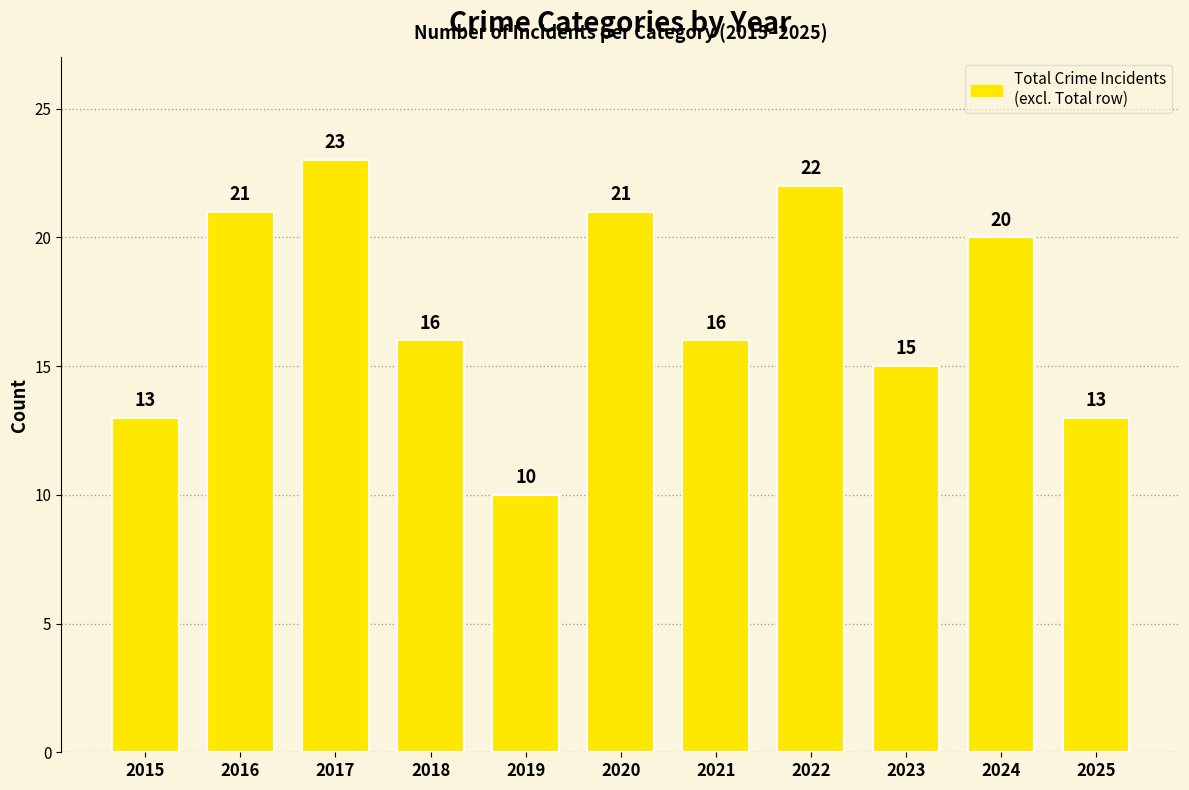

Reading right to left, transcribe all the data shown in this chart.

2025=13	2024=20	2023=15	2022=22	2021=16	2020=21	2019=10	2018=16	2017=23	2016=21	2015=13